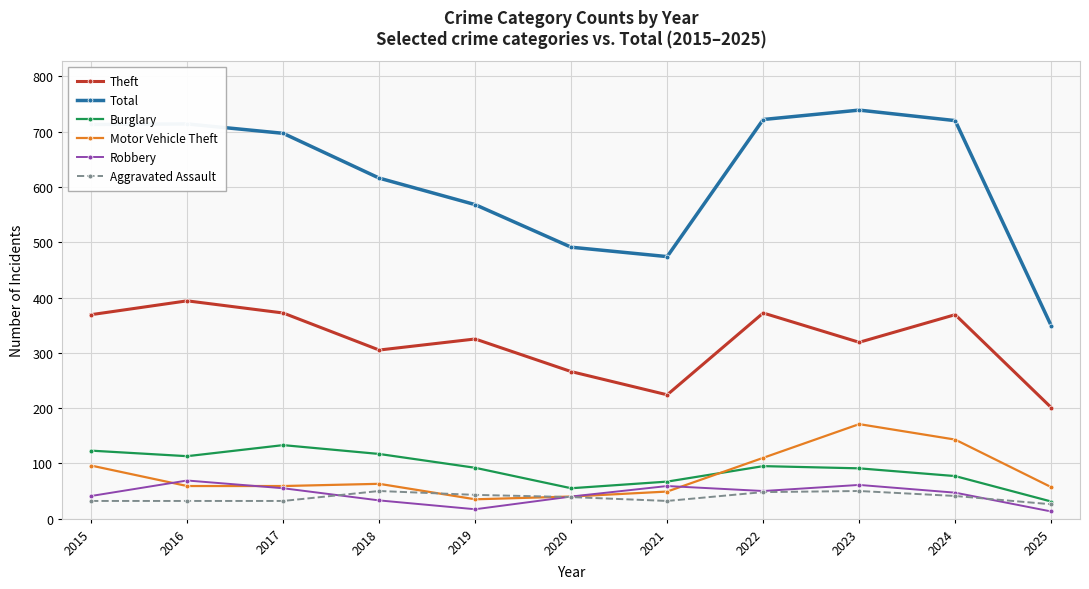

What value does the Theft series have at 2015, to the nearest 10?

370